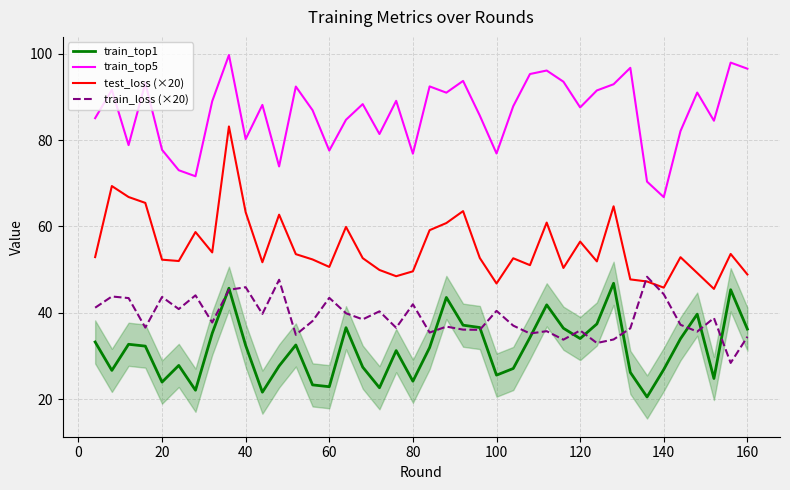

What is the difference between the second highest and minimum values in the train_top5 series?

31.2